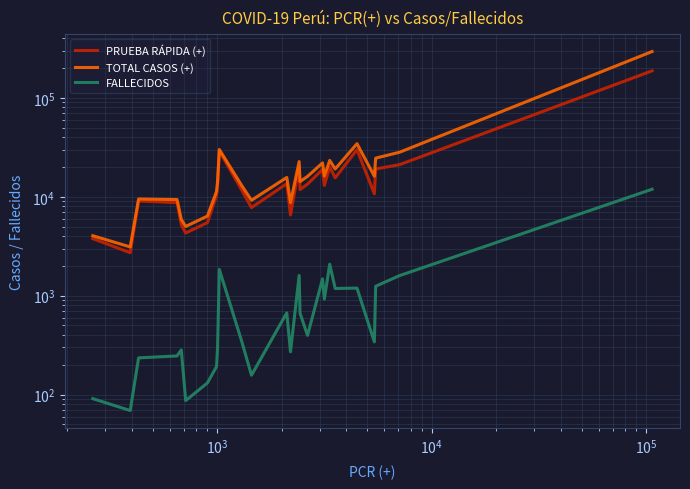

Rank the series by their maximum value, from lowest to highest.

FALLECIDOS, PRUEBA RÁPIDA (+), TOTAL CASOS (+)